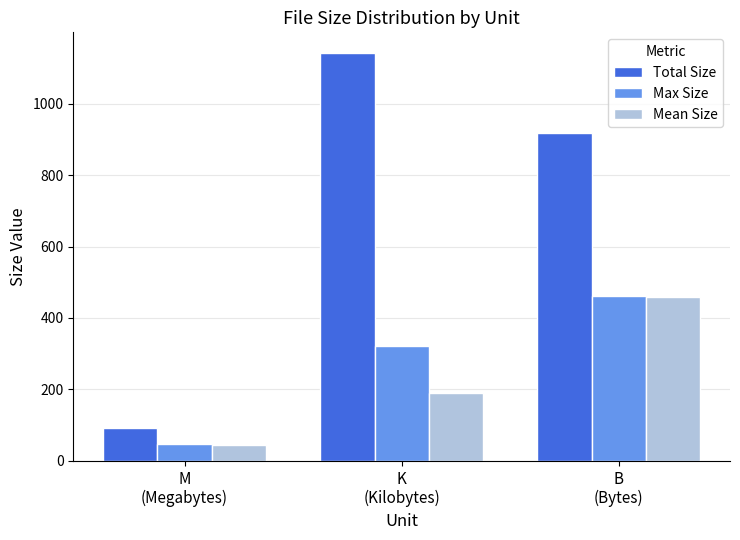

What position from the right is B
(Bytes)?

1